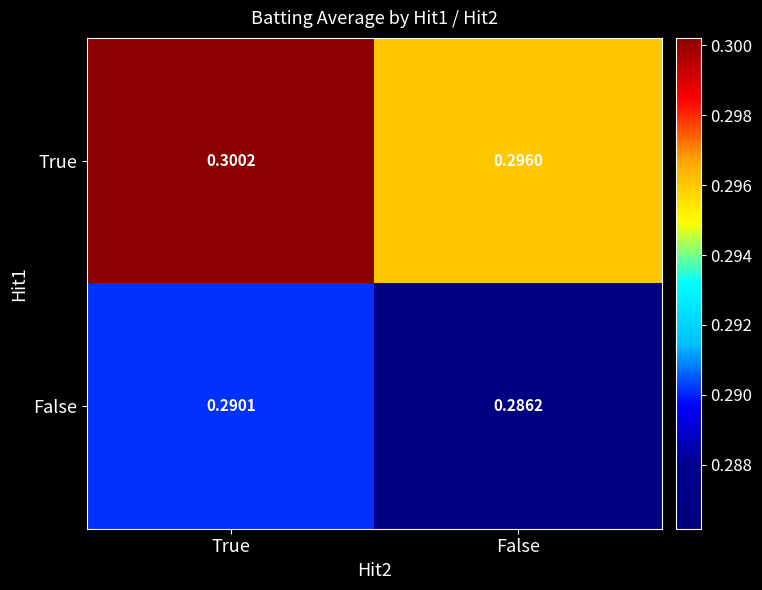

Rank the series by their average value, from lowest to highest.

False, True